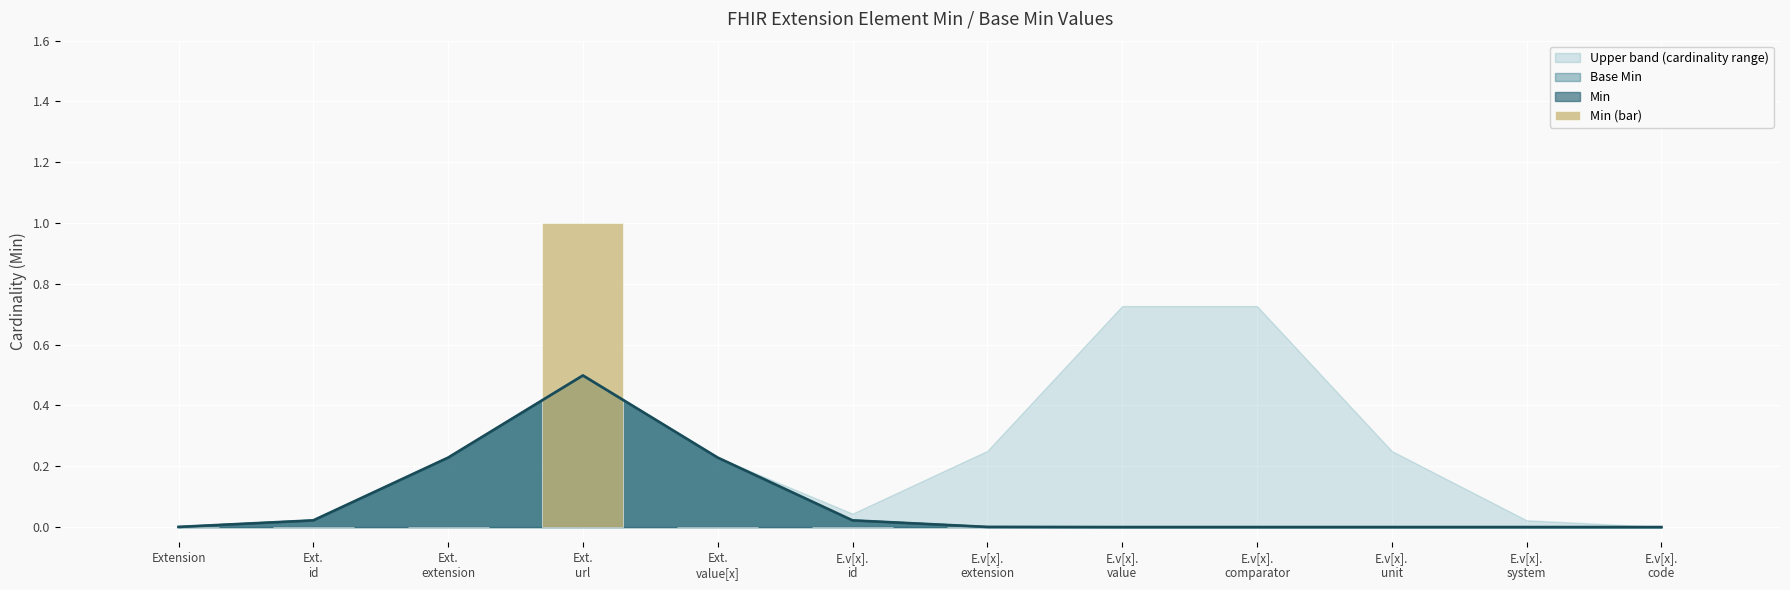

Reading left to right, extract all data points from this chart.

Extension=0	Ext.
id=0	Ext.
extension=0	Ext.
url=1	Ext.
value[x]=0	E.v[x].
id=0	E.v[x].
extension=0	E.v[x].
value=0	E.v[x].
comparator=0	E.v[x].
unit=0	E.v[x].
system=0	E.v[x].
code=0